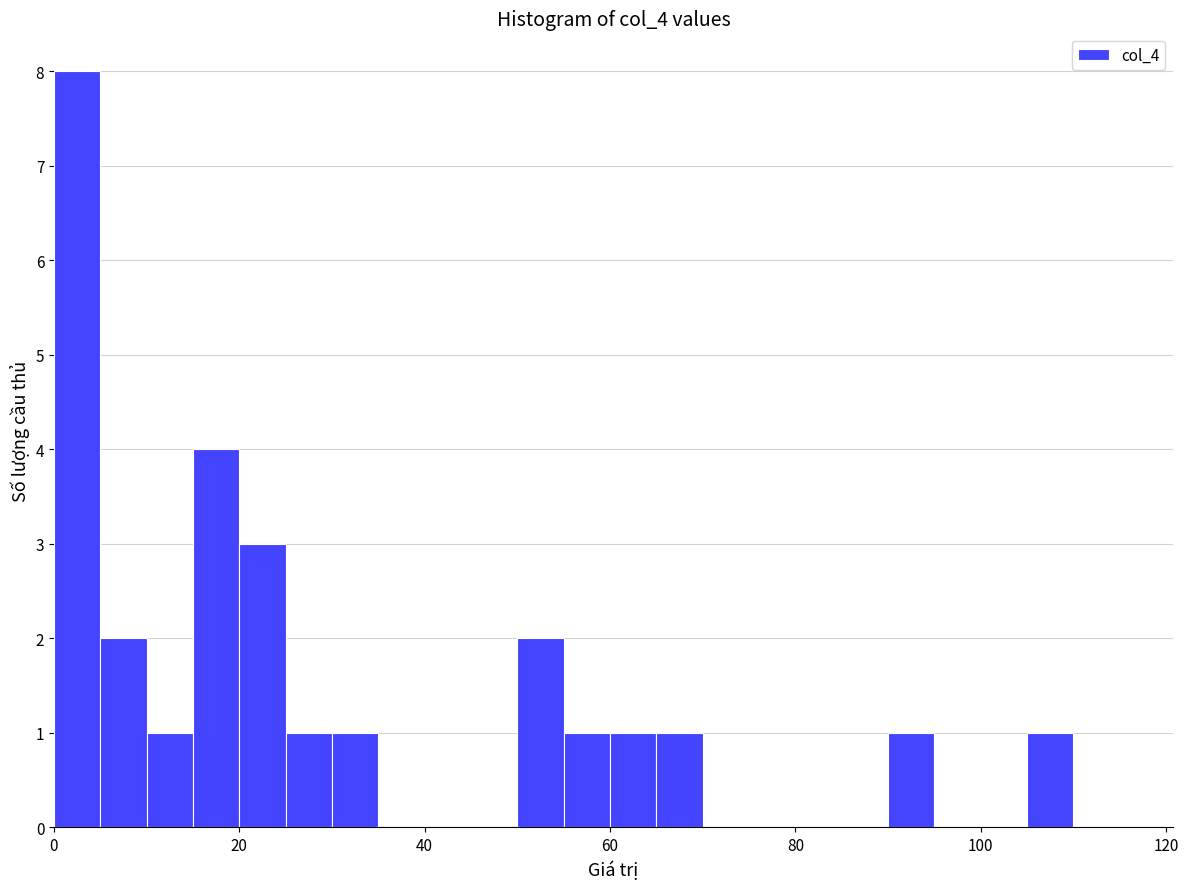

Around what value on the x-axis is the tallest bar? Give the approximate position of its centre, as read against the axis.

2